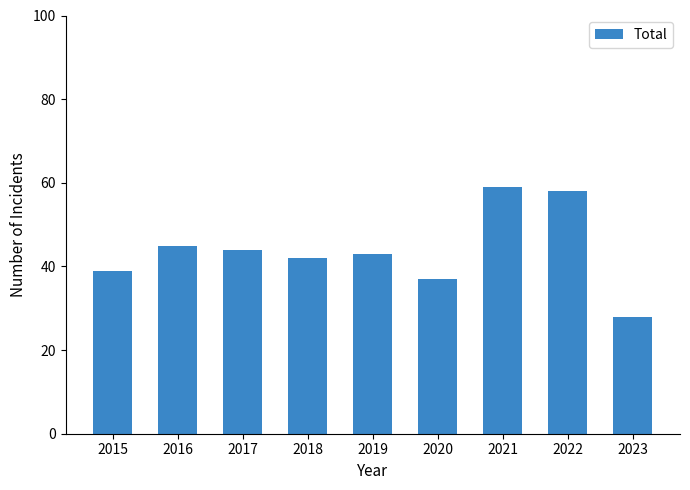

What is the average value?

44